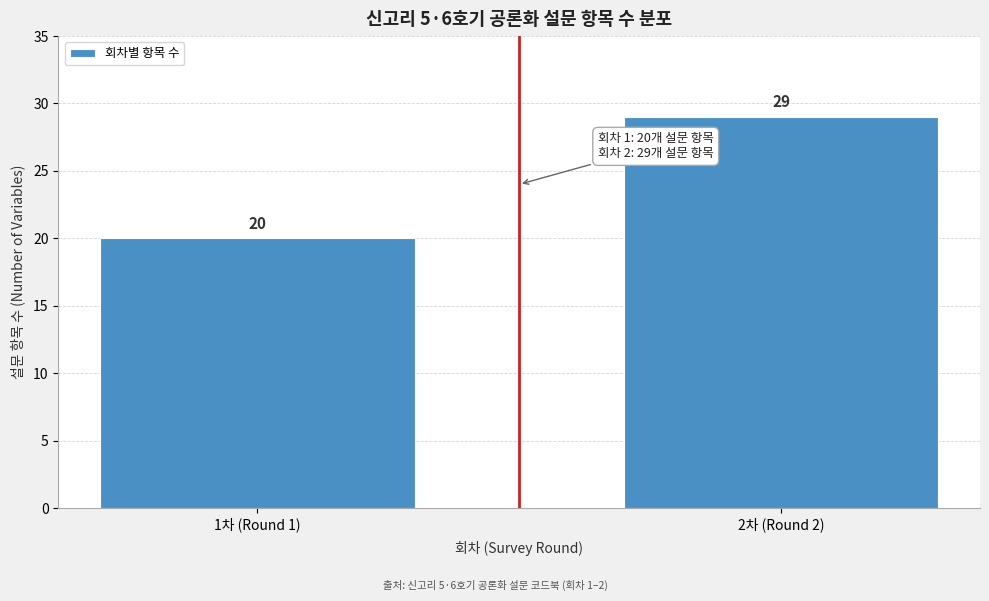

Reading right to left, what are all the values shown in this chart?

2차 (Round 2)=29	1차 (Round 1)=20